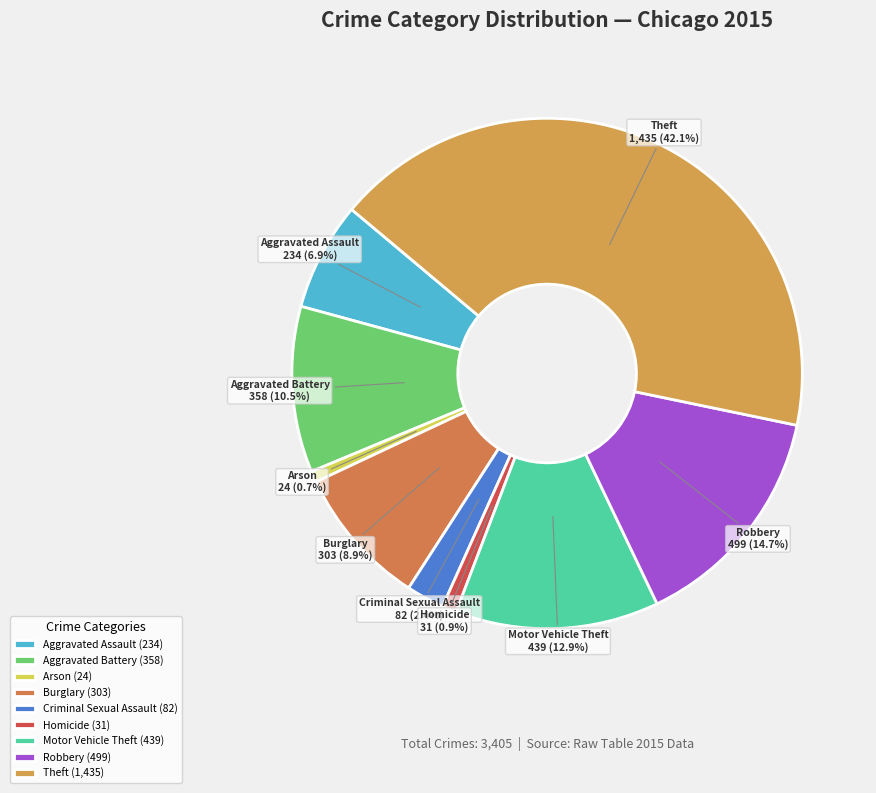

Does any single category account for the majority?

No